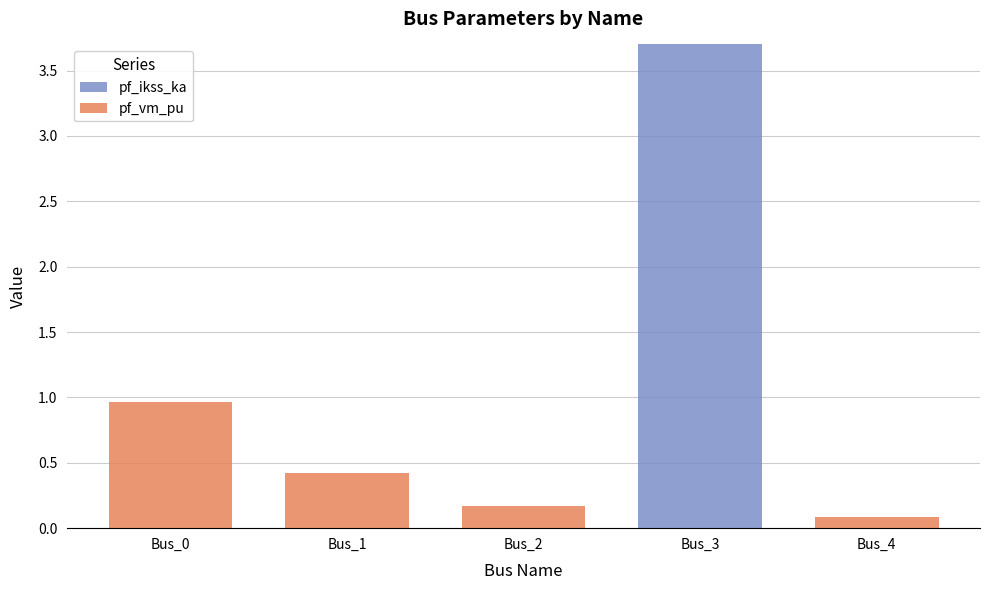

The value of pf_ikss_ka at Bus_4 is -2.4. True or false?

False